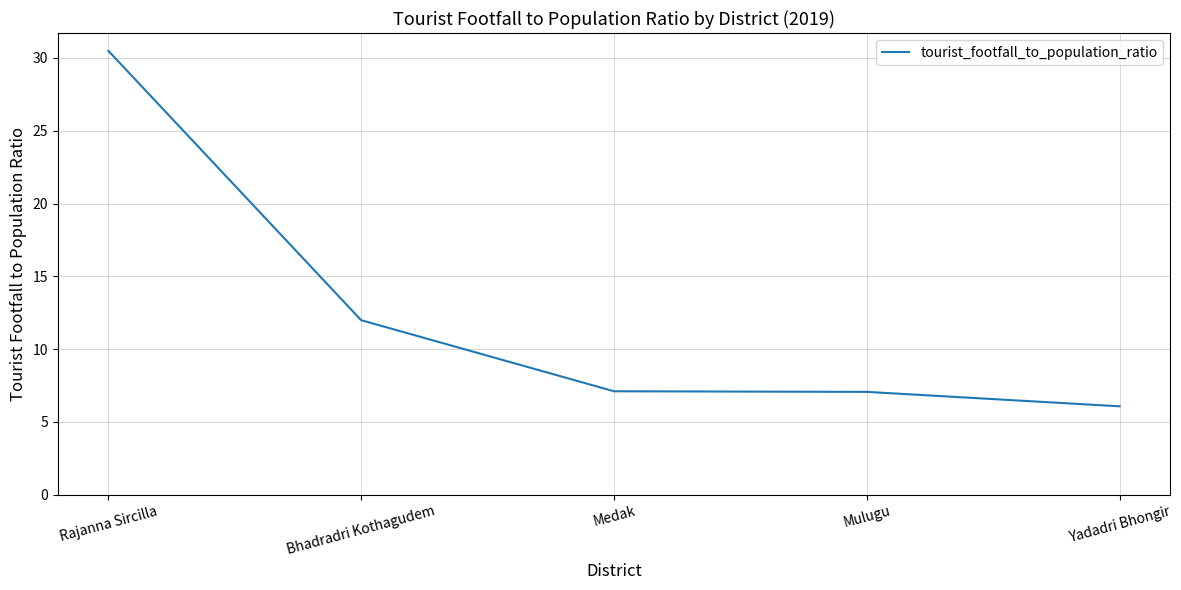

How many series are shown in this chart?

1